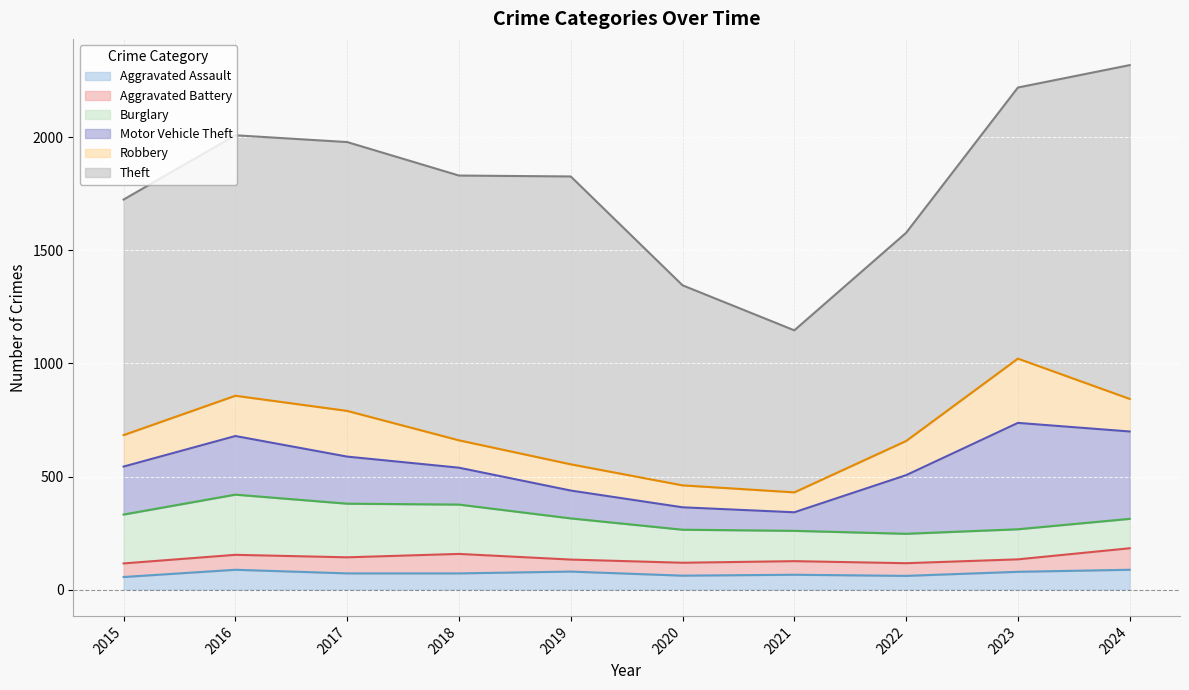

How many categories are shown in the chart?

10